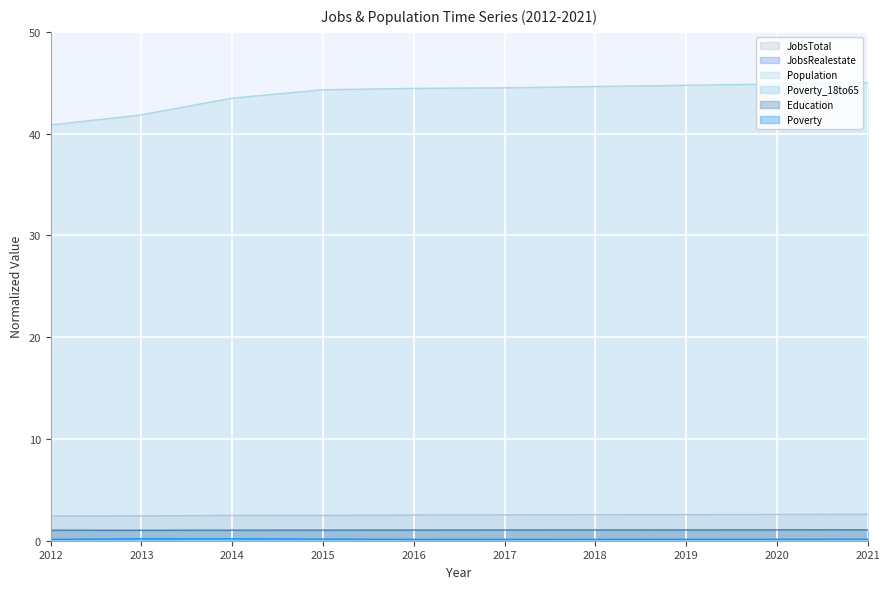

At which category does Poverty reach its first local valley?

2016